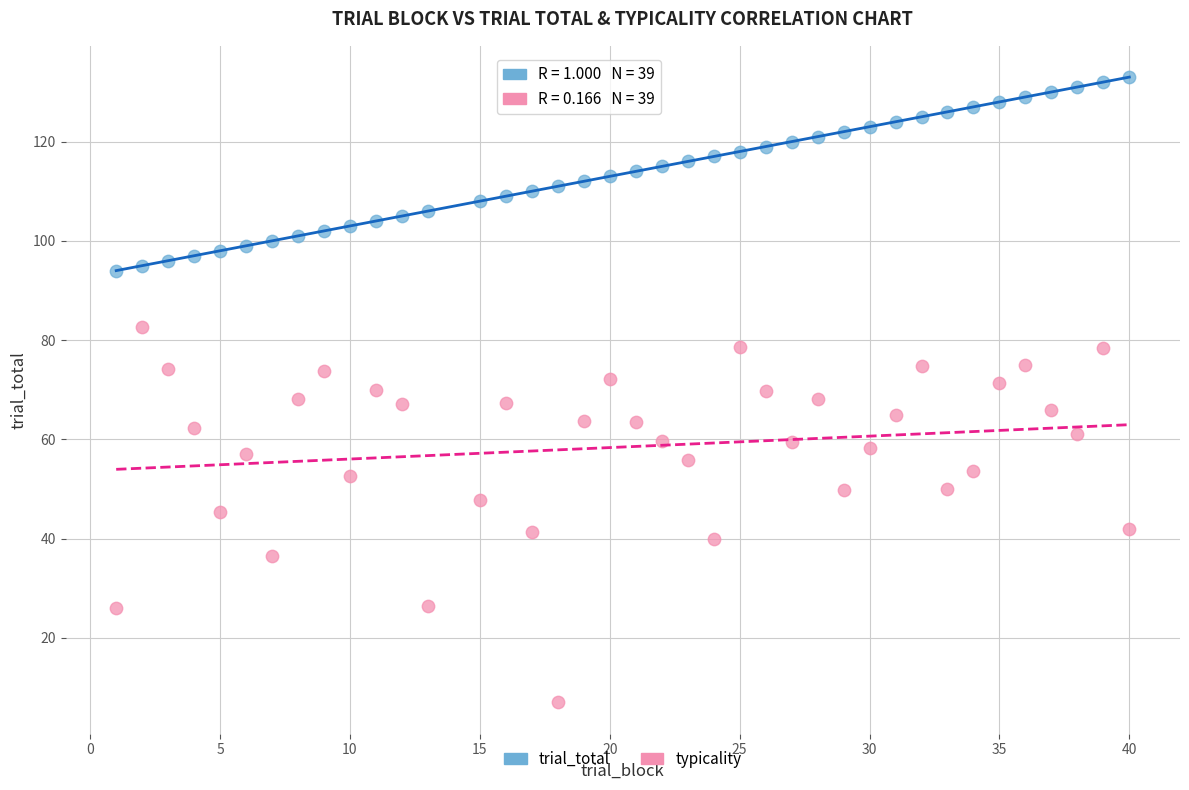

Which series has the widest spread of Y values?

typicality